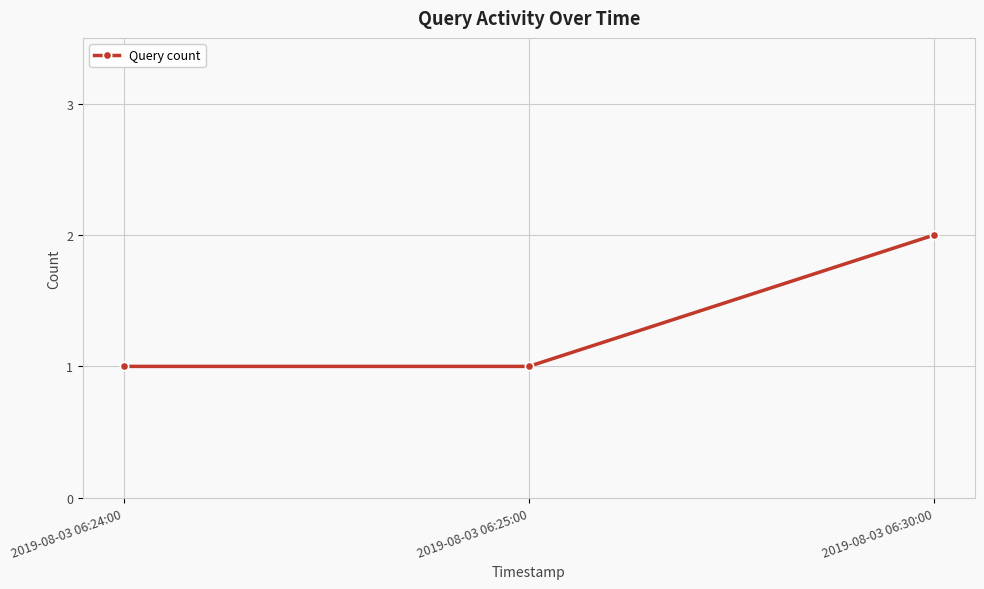

What is the sum of the values at 2019-08-03 06:25:00 and 2019-08-03 06:30:00?

3